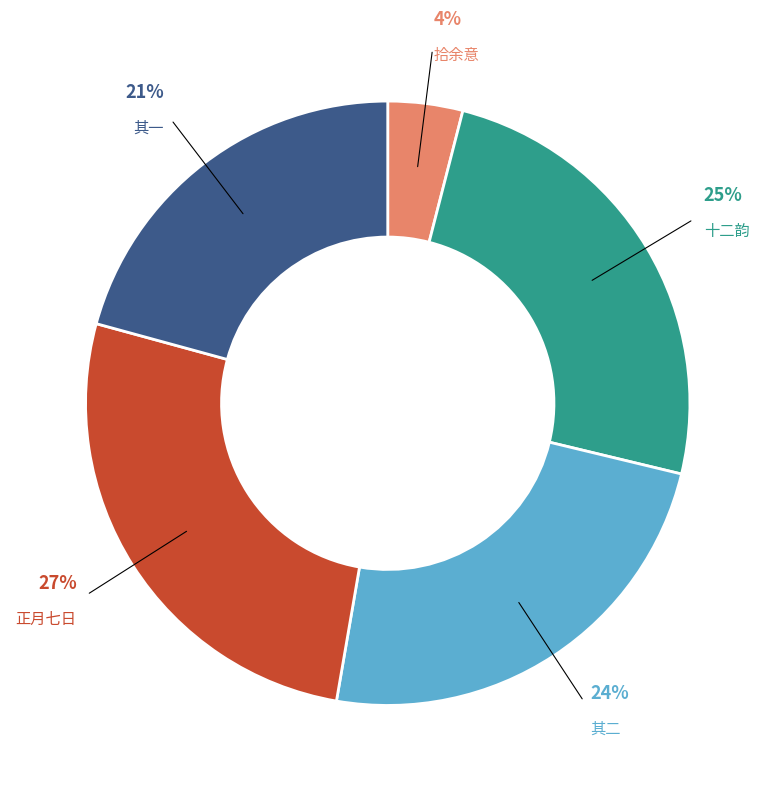

To the nearest percent, what is the difference between the largest and smallest slice percentages?

23%